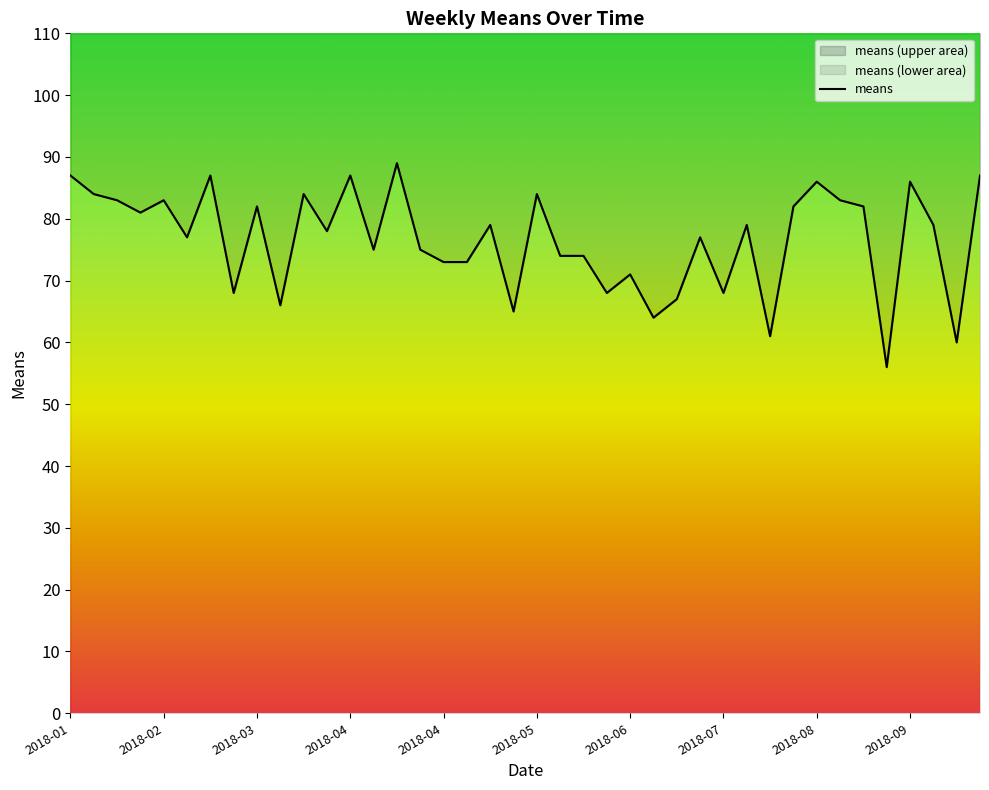

How many distinct data groups are displayed?

1